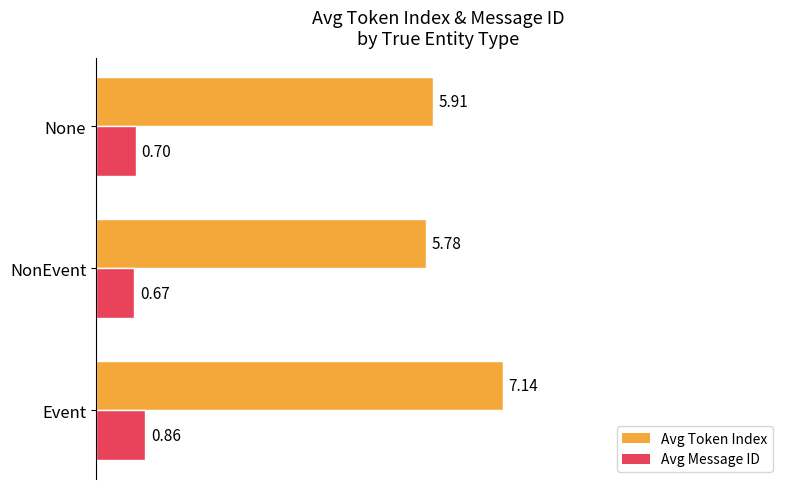

At which label is Avg Token Index closest to 6?

None